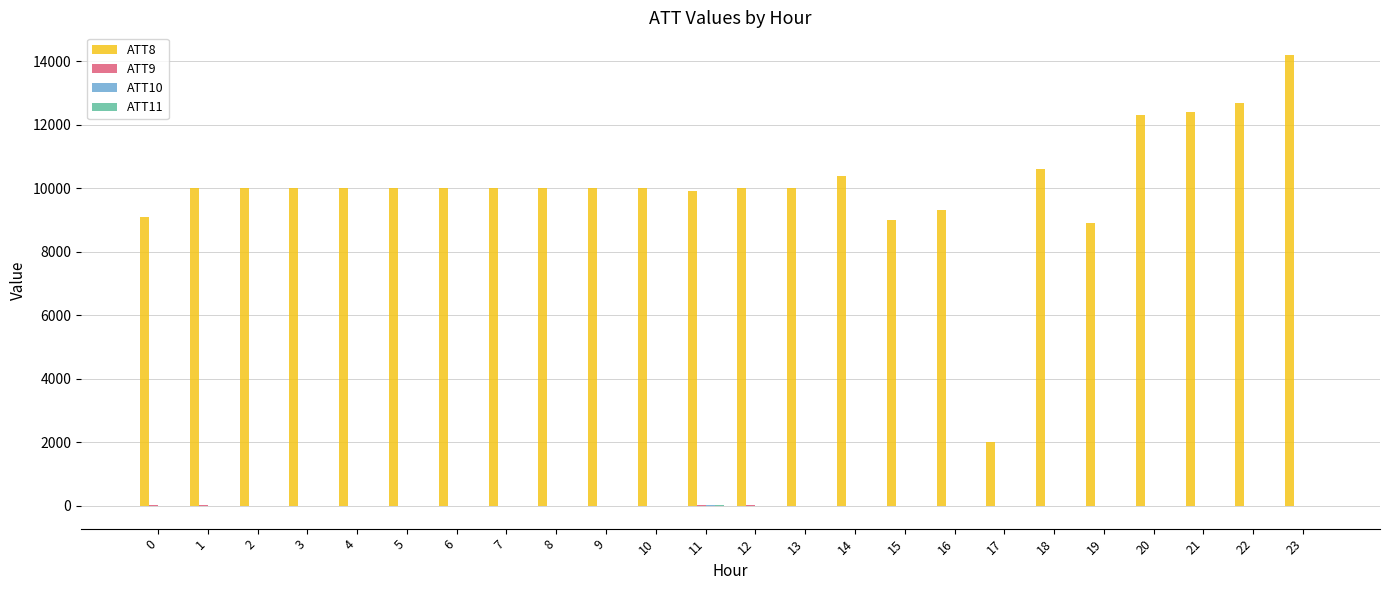

At which category is the sum across all series the highest?

23